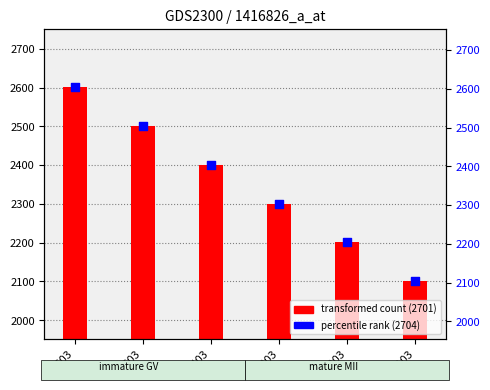

What is the total value across all series at 2603?

5205